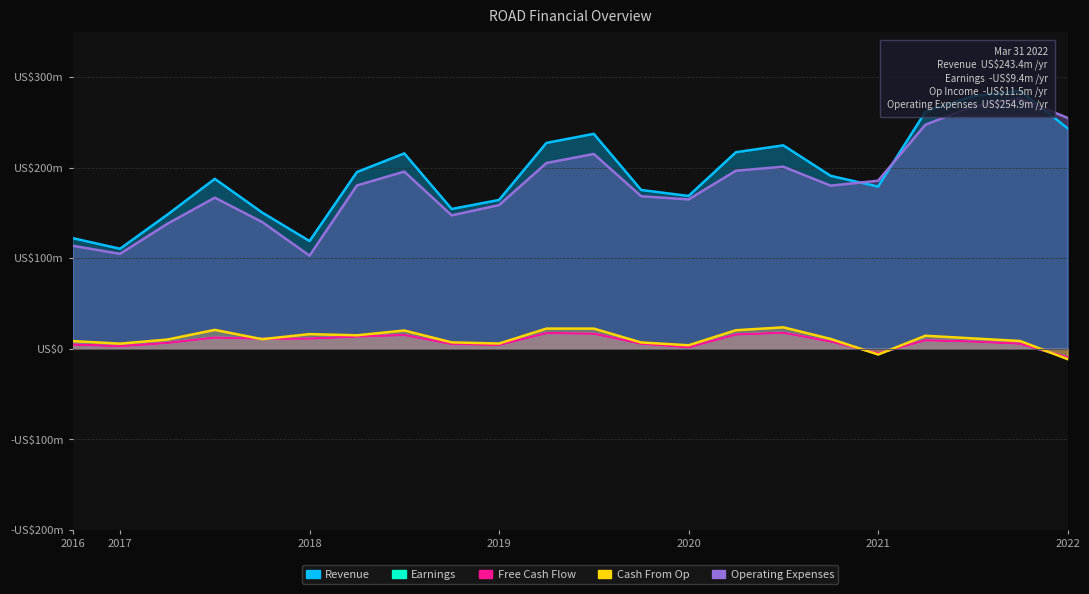

What is the minimum value for Operating Expenses?

102800